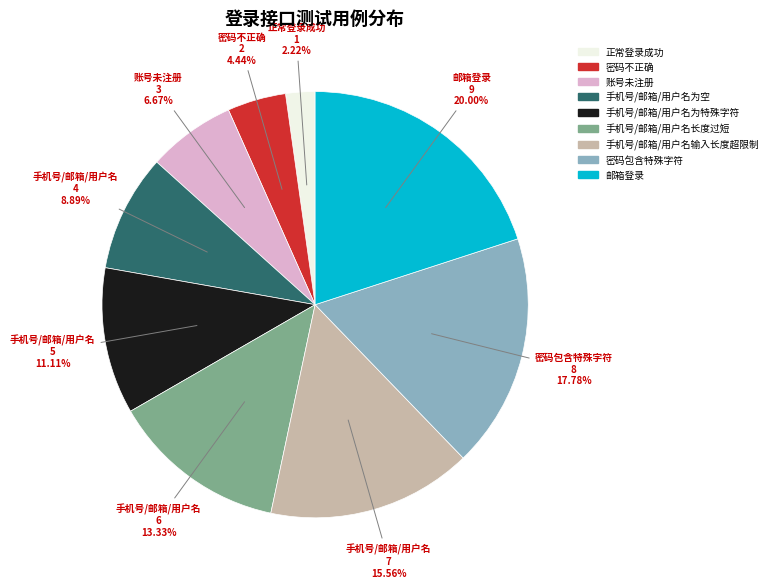

Rank the categories by value from lowest to highest.

正常登录成功, 密码不正确, 账号未注册, 手机号/邮箱/用户名为空, 手机号/邮箱/用户名为特殊字符, 手机号/邮箱/用户名长度过短, 手机号/邮箱/用户名输入长度超限制, 密码包含特殊字符, 邮箱登录